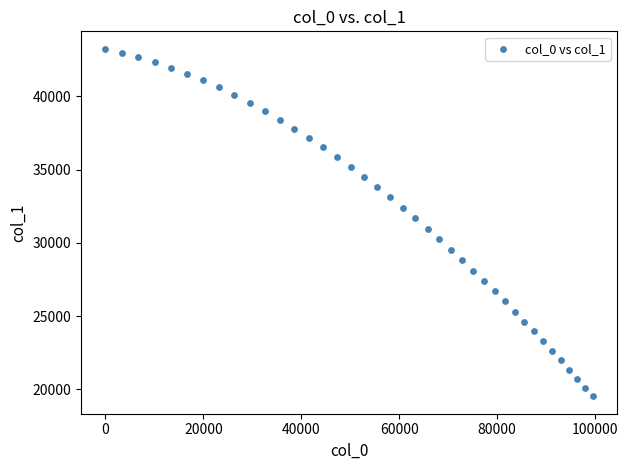

What is the range of X values (max minus min)?

99508.3